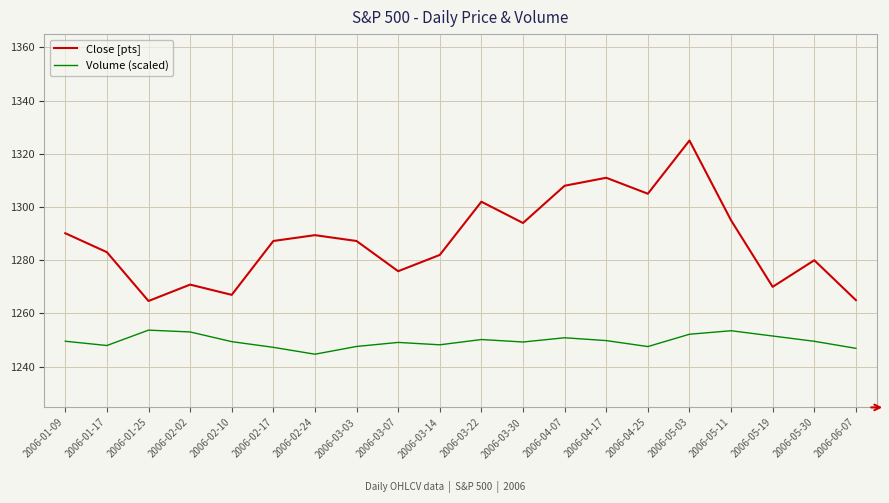

At which category does Volume (scaled) reach its first local valley?

2006-01-17